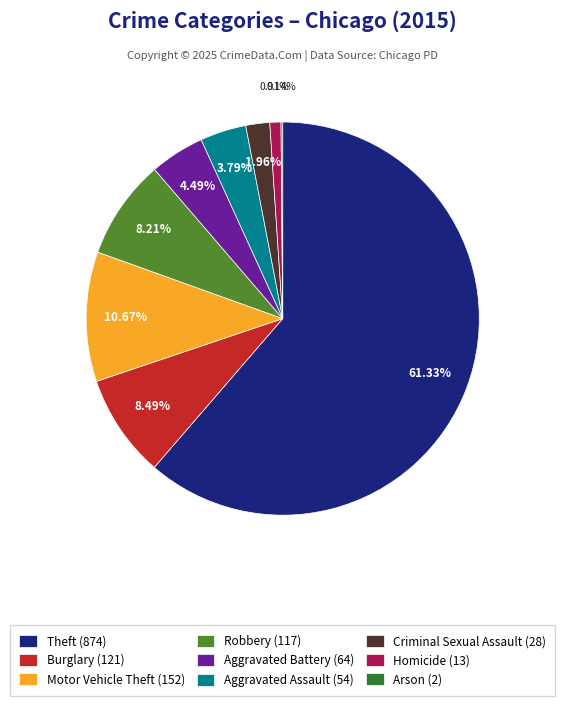

To the nearest percent, what percentage of the pie is Criminal Sexual Assault?

2%